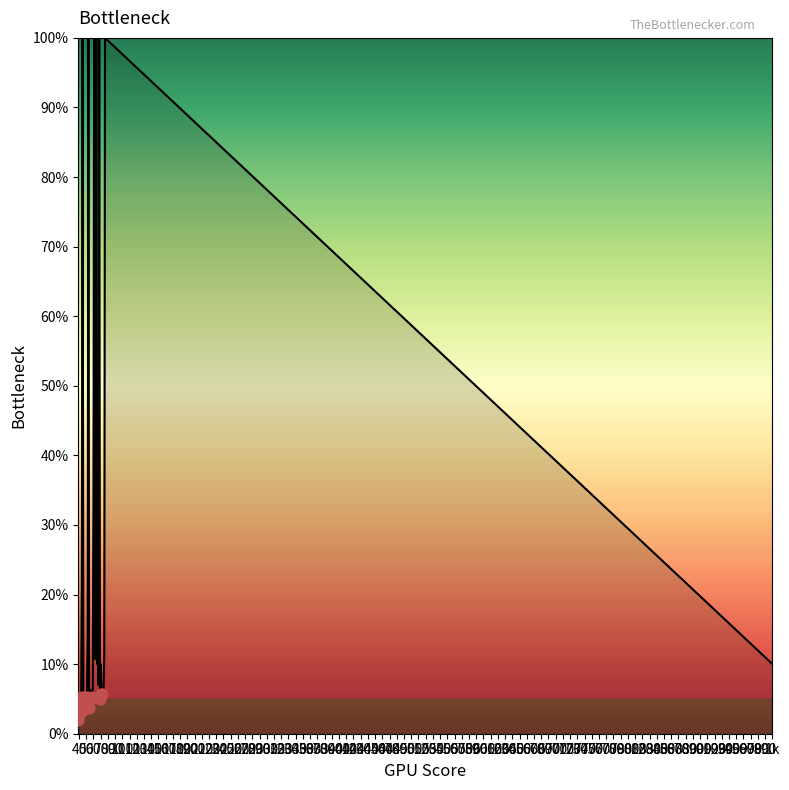

What is the difference between the maximum and minimum values?

98.0